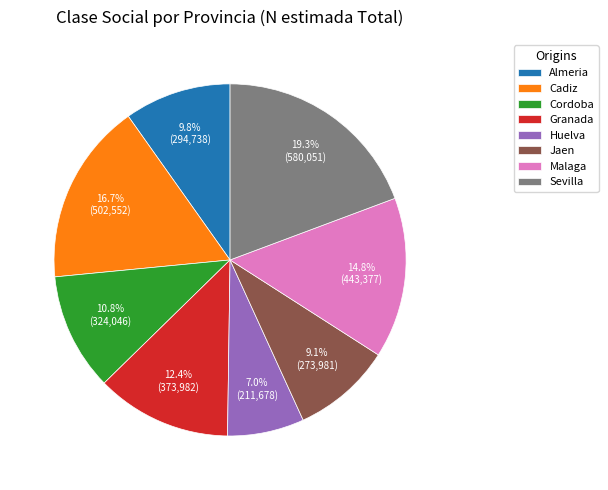

To the nearest percent, what is the difference between the largest and smallest slice percentages?

12%